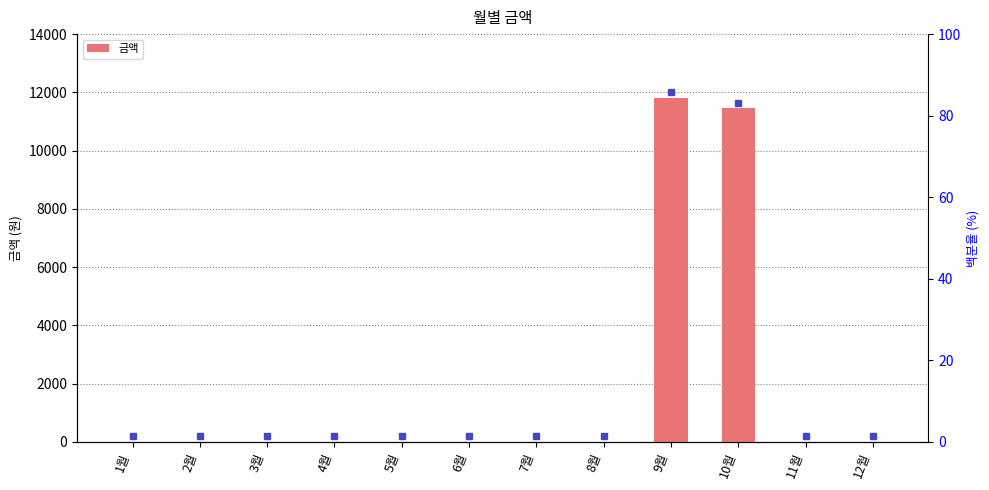

How many bars are there in total?

12